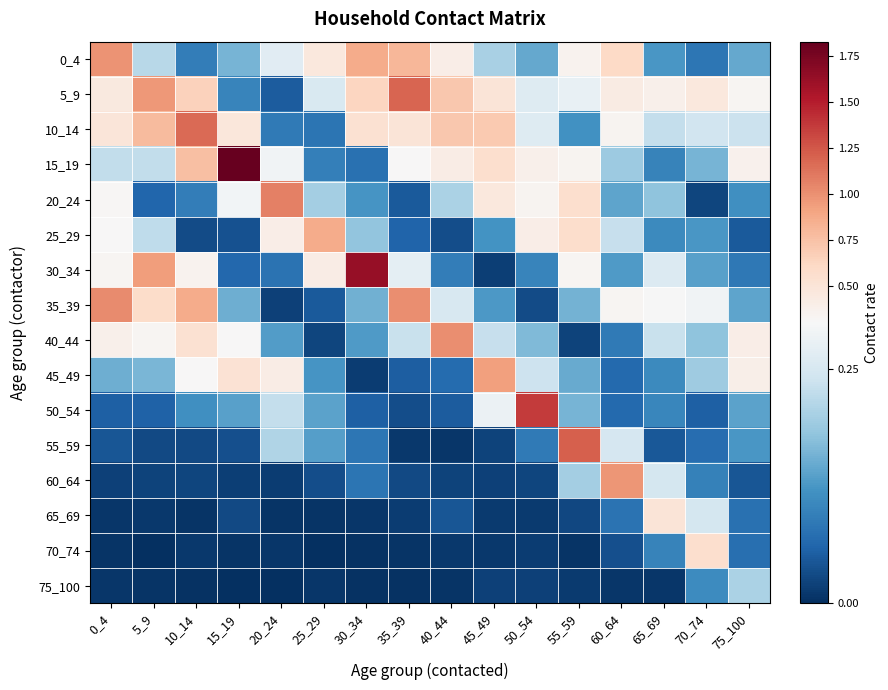

Rank the series at 30_34 from lowest to highest value.

75_100, 70_74, 65_69, 45_49, 50_54, 15_19, 60_64, 55_59, 20_24, 40_44, 35_39, 25_29, 10_14, 5_9, 0_4, 30_34